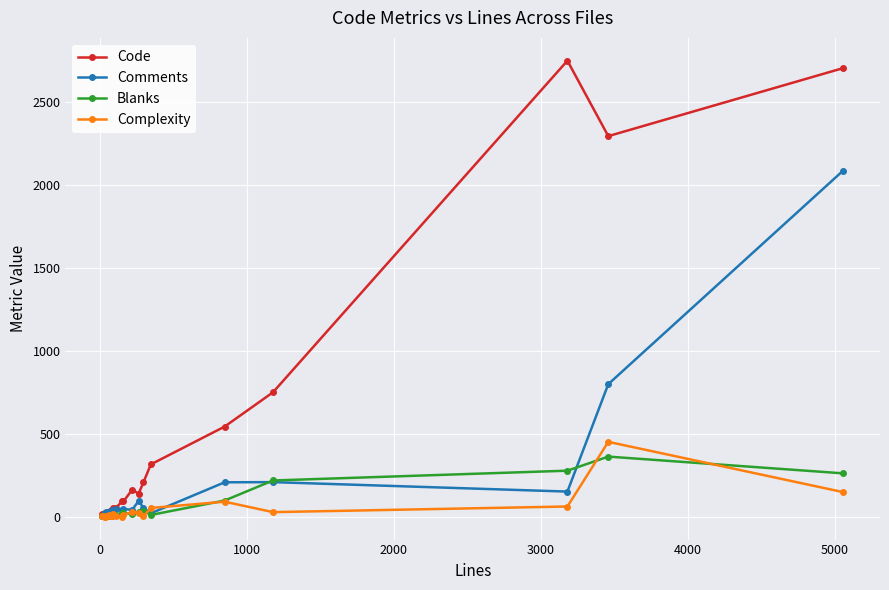

At how many categories does at least one series exceed 2631?

2